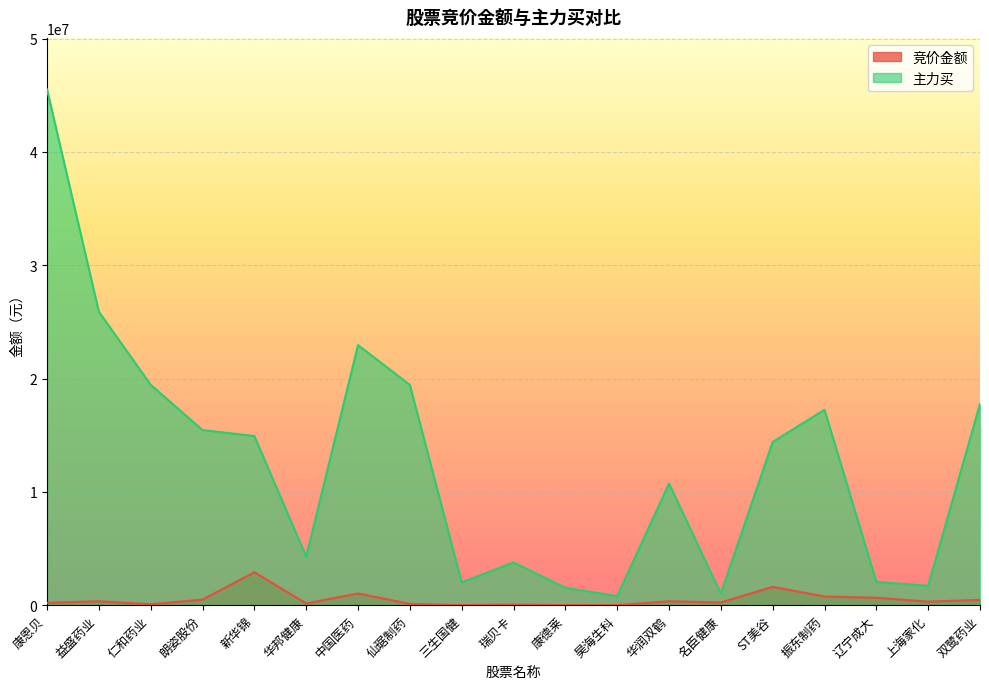

The 主力买 series shows 33090693 at 仁和药业. True or false?

False